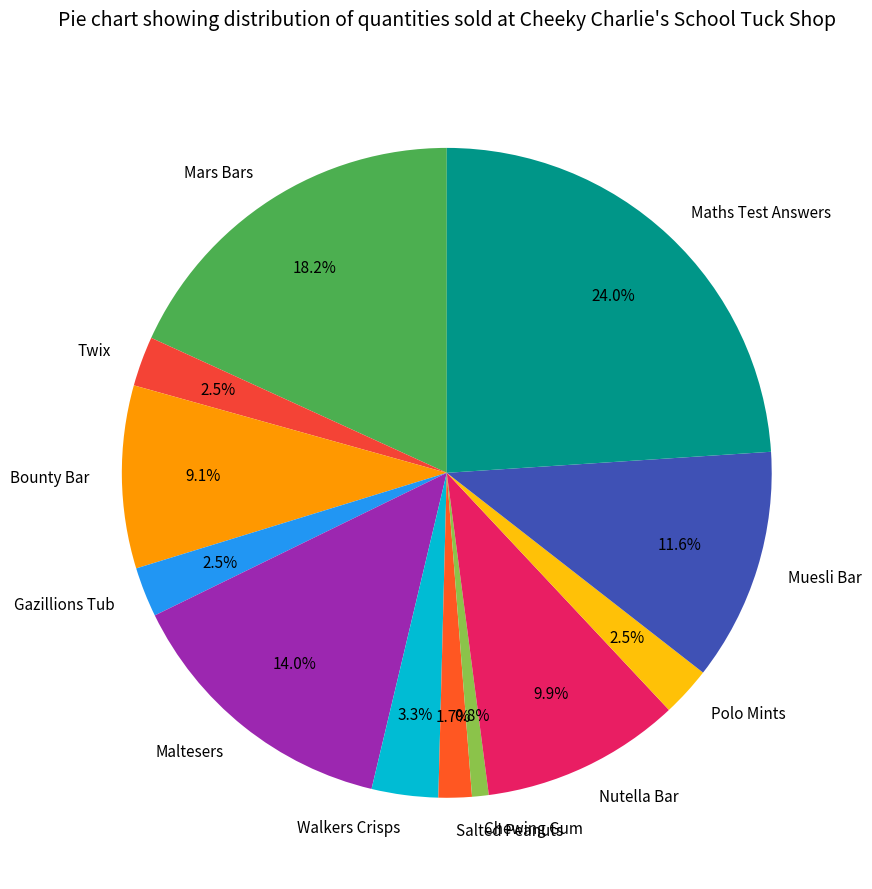

What percentage is the Maltesers slice, to the nearest percent?

14%